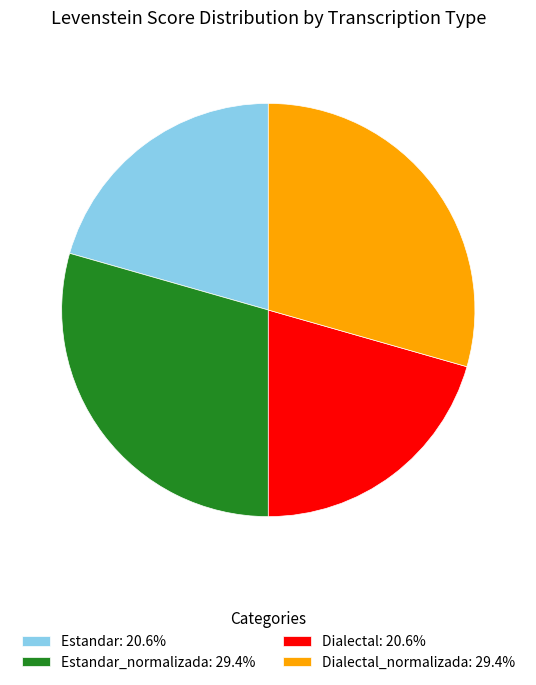

How many slices are in this pie chart?

4